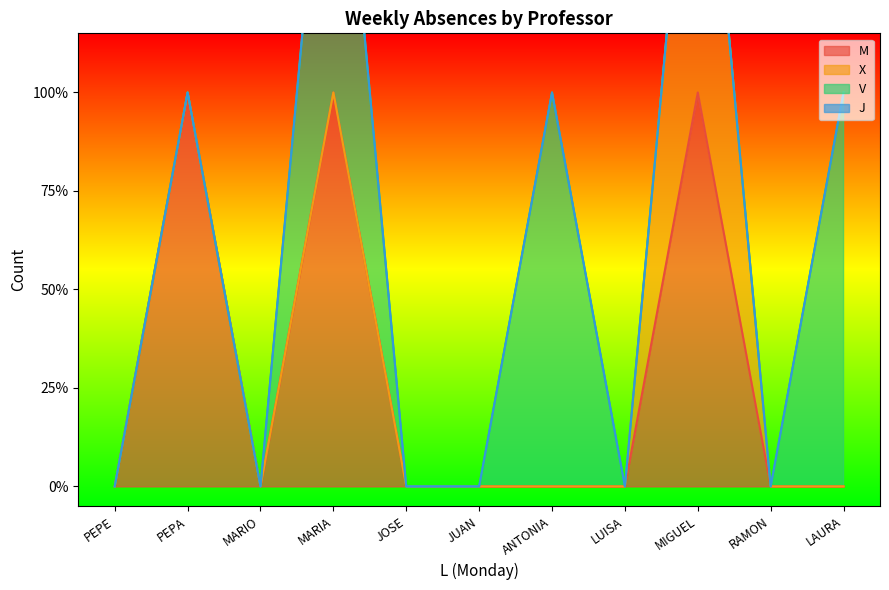

Which series has the largest total across all categories?

M